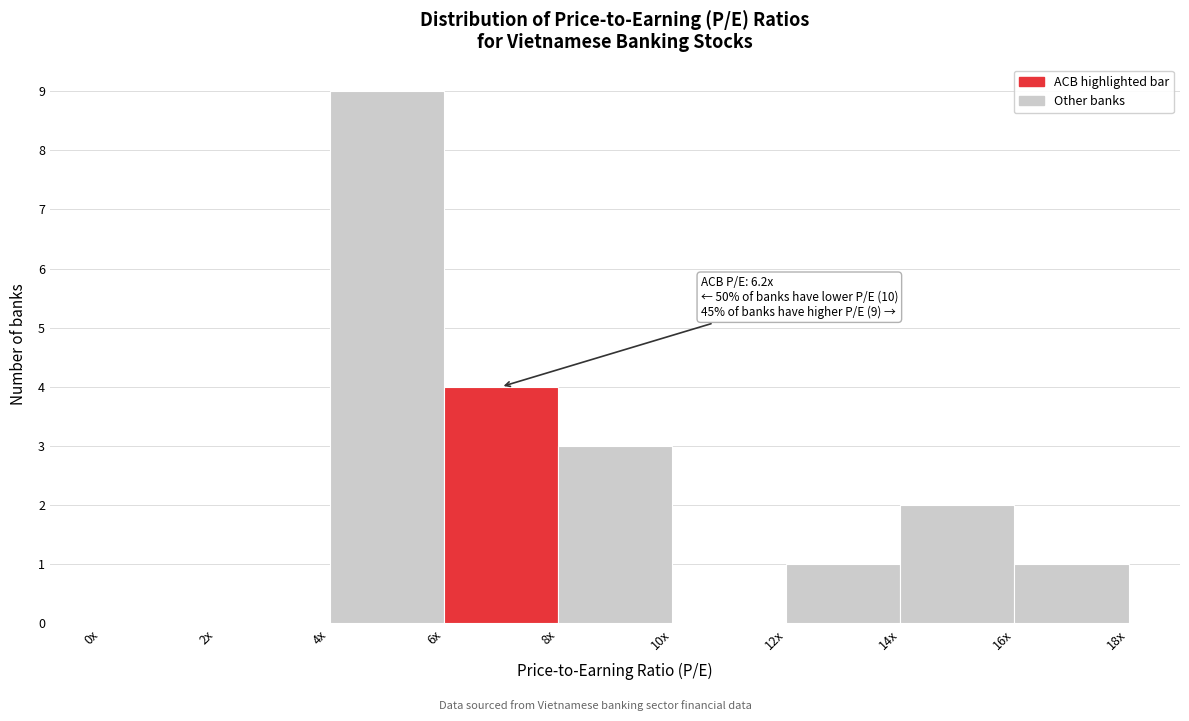

Reading left to right, extract all data points from this chart.

0x=0	2x=0	4x=9	6x=4	8x=3	10x=0	12x=1	14x=2	16x=1